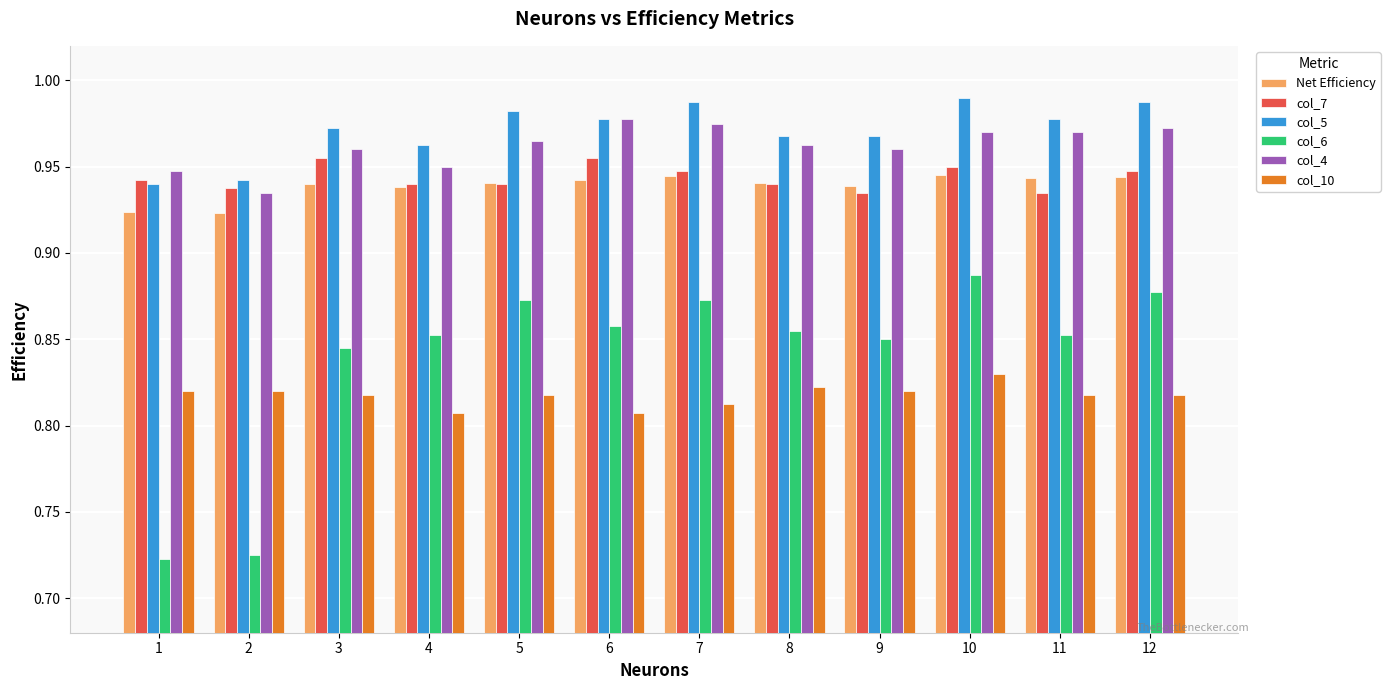

True or false: Net Efficiency has a value of 1.6 at 9.

False